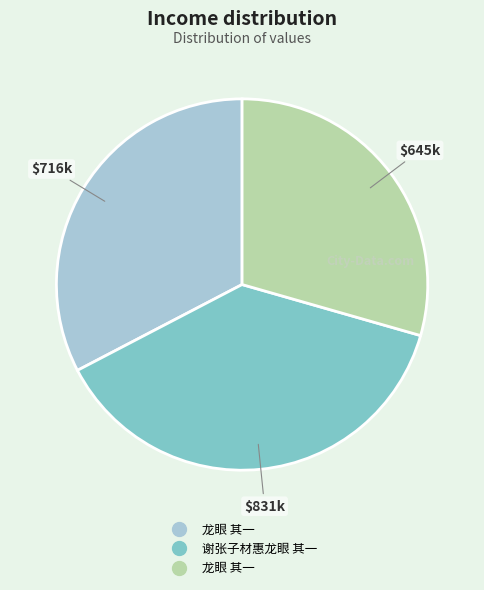

Is there any slice that represents more than half of the pie?

No